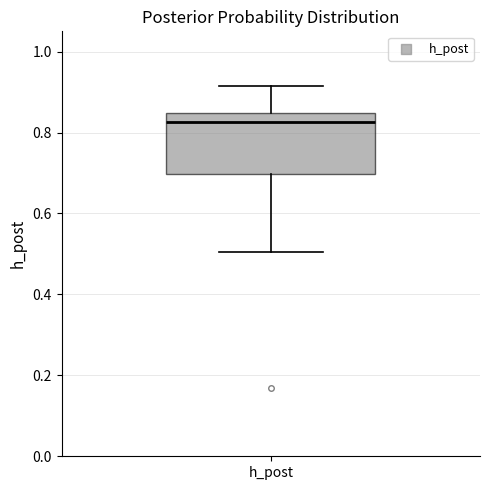

Read this box plot against the y-axis: the position of the median line, the range covered by the box, and the ends of both whiskers. The values are not printed on the chart, so give them approximately, as read against the axis.

median 0.82, box 0.70 to 0.84, whiskers 0.50 to 0.92